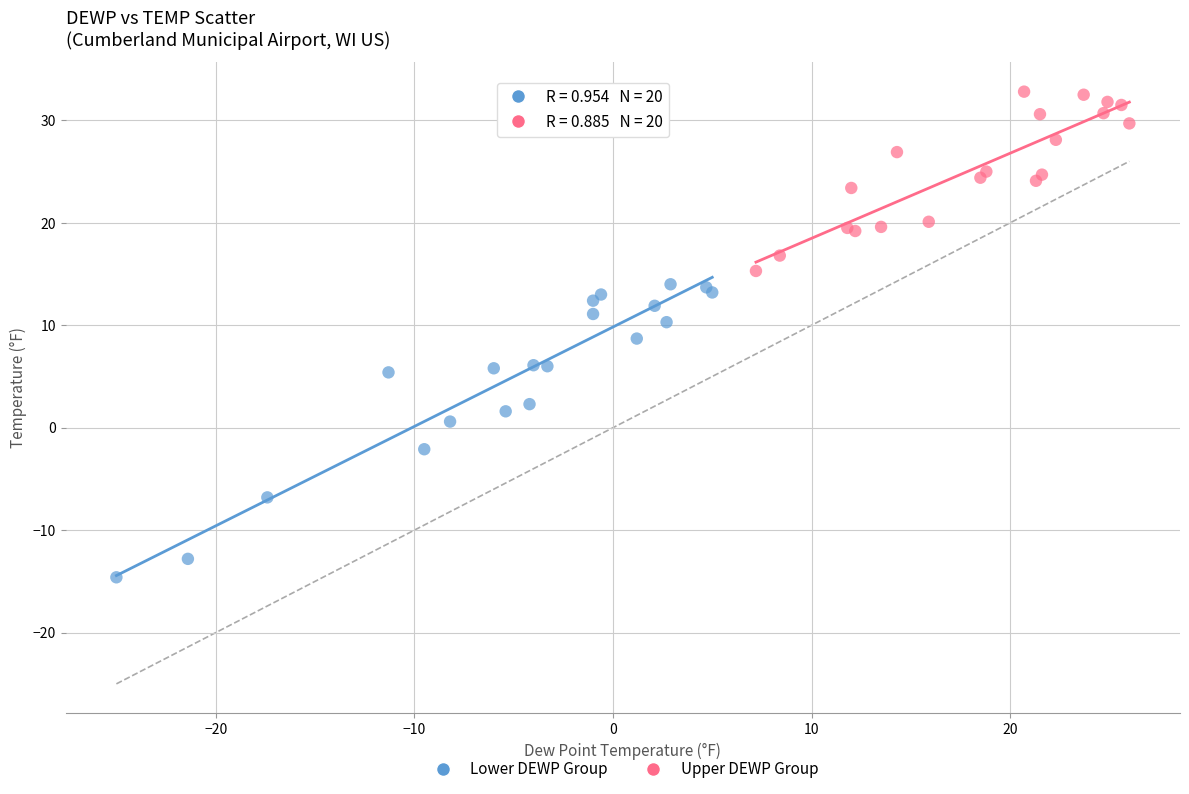

Which series has the largest Y range (max minus min)?

Lower DEWP Group